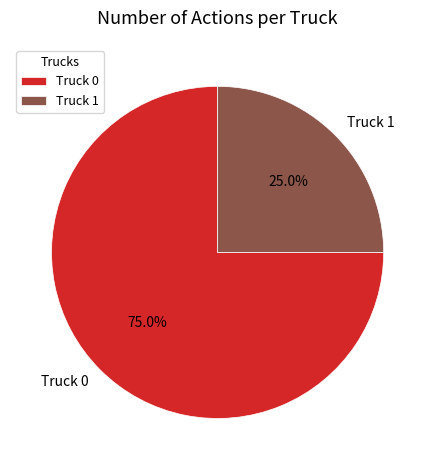

What percentage do Truck 1 and Truck 0 together represent?

100.0%